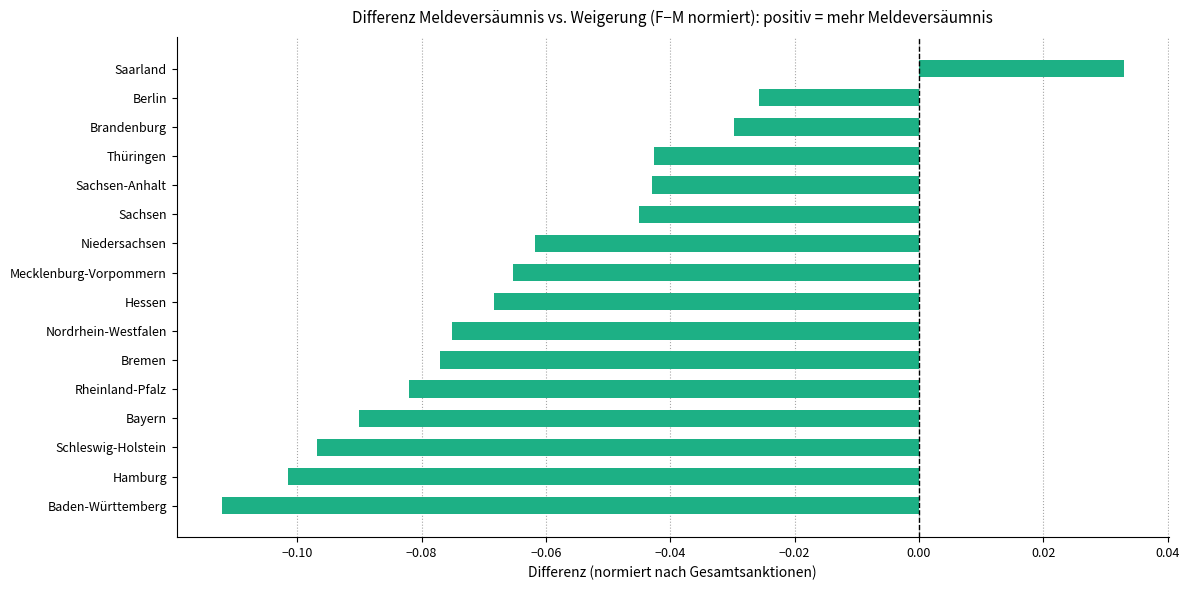

At which category does the chart reach its minimum across all series?

Baden-Württemberg